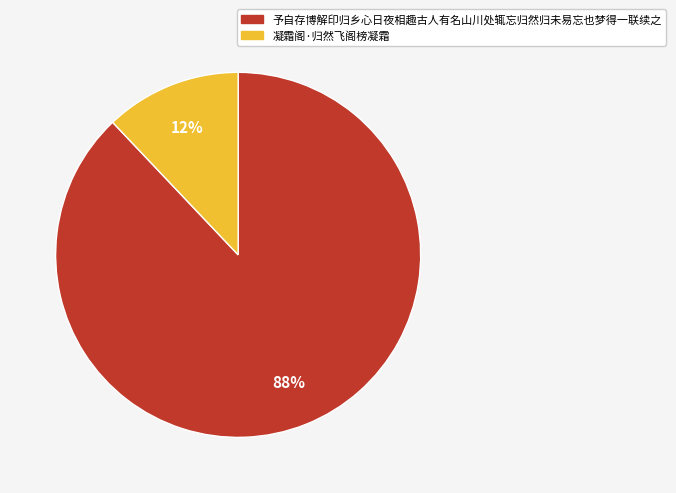

True or false: 凝霜阁·归然飞阁榜凝霜 accounts for 12% of the total.

True